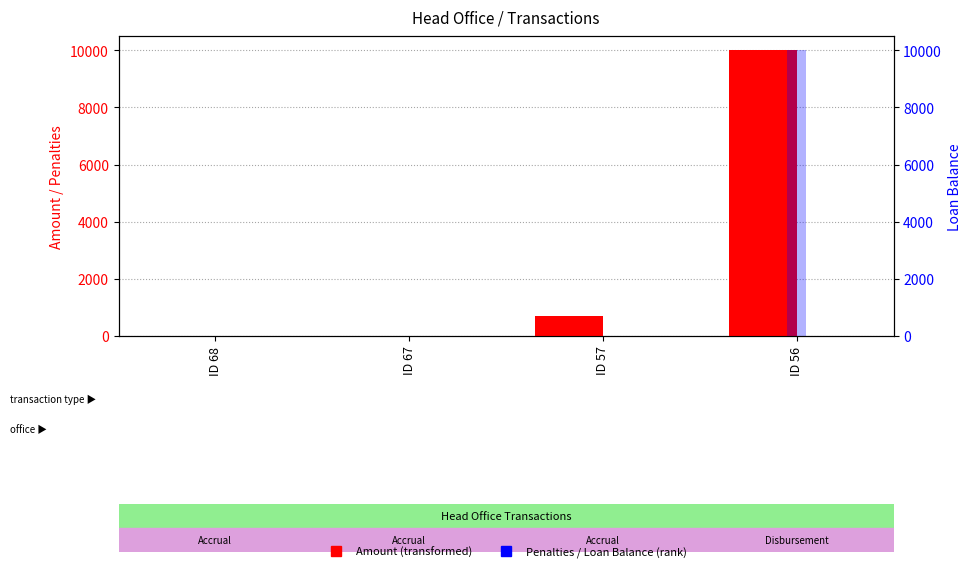

List the series in order of their peak value, lowest first.

Penalties, Amount (primary), Loan Balance (right)